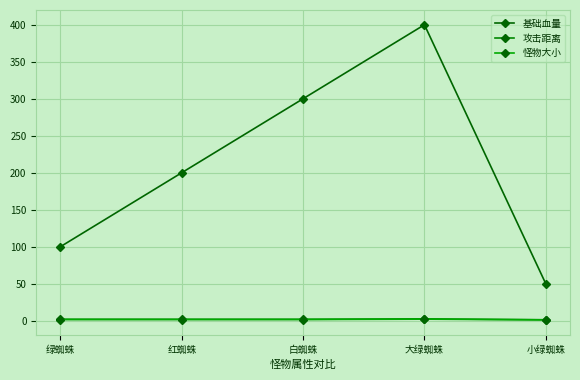

Reading right to left, list all the values displayed in this chart.

基础血量: 小绿蜘蛛=50.0	大绿蜘蛛=400.0	白蜘蛛=300.0	红蜘蛛=200.0	绿蜘蛛=100.0
攻击距离: 小绿蜘蛛=1.2	大绿蜘蛛=2.4	白蜘蛛=1.8	红蜘蛛=1.8	绿蜘蛛=1.8
怪物大小: 小绿蜘蛛=1.0	大绿蜘蛛=2.0	白蜘蛛=1.5	红蜘蛛=1.5	绿蜘蛛=1.5